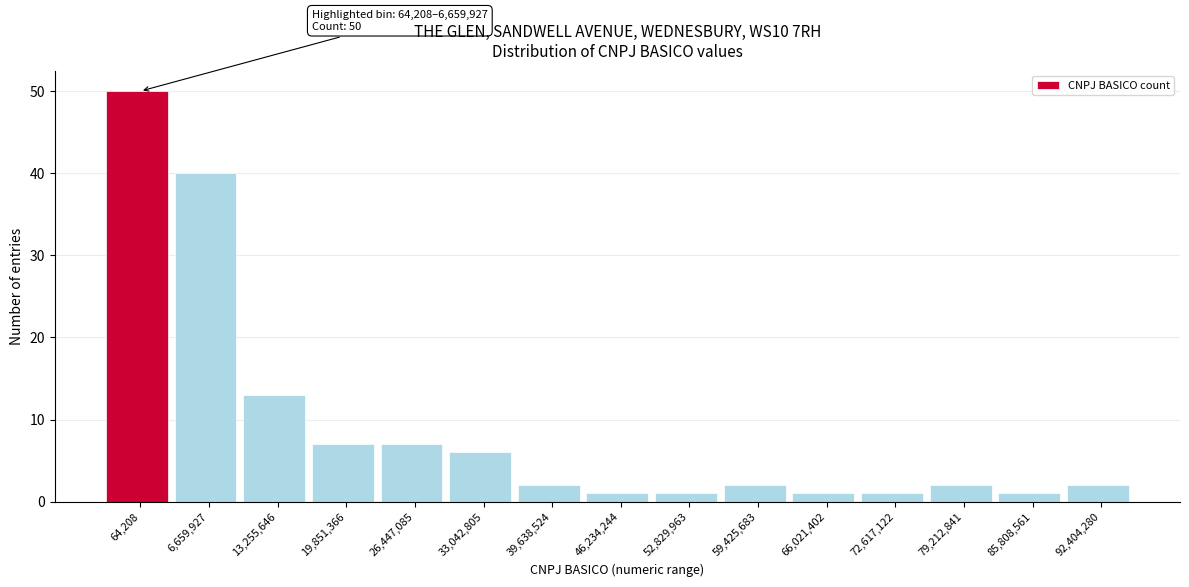

Reading left to right, list all the values displayed in this chart.

64,208=50	6,659,927=40	13,255,646=13	19,851,366=7	26,447,085=7	33,042,805=6	39,638,524=2	46,234,244=1	52,829,963=1	59,425,683=2	66,021,402=1	72,617,122=1	79,212,841=2	85,808,561=1	92,404,280=2